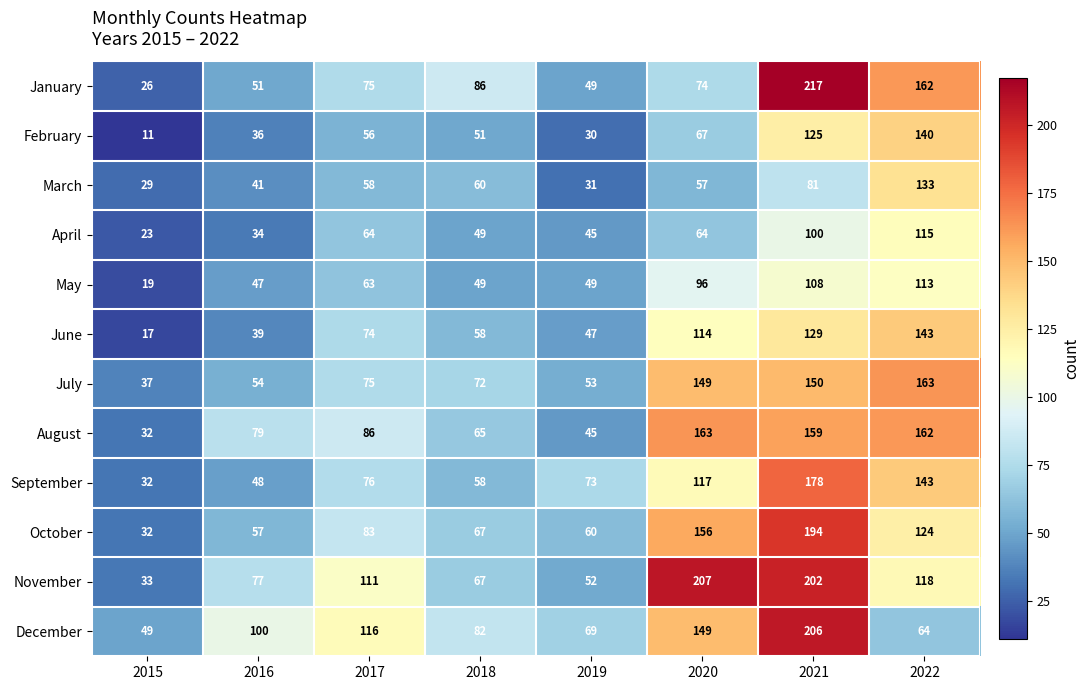

The value of February at 2020 is 19. True or false?

False